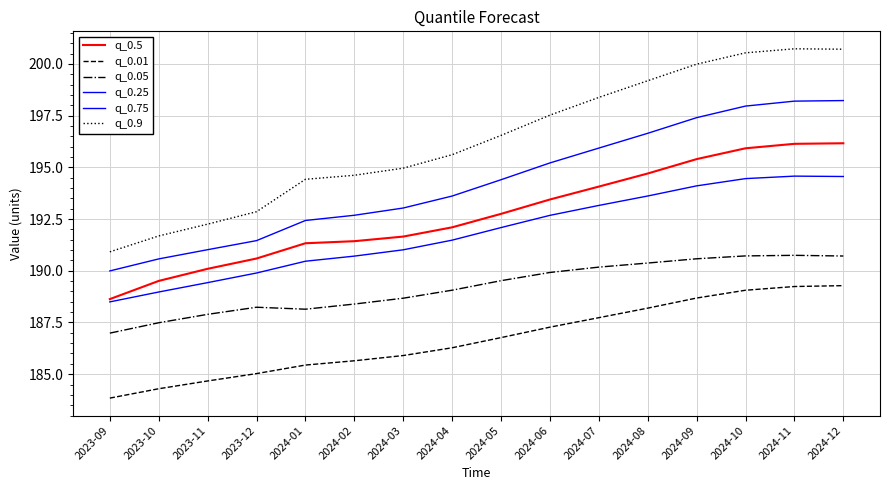

How many lines are shown in the chart?

6